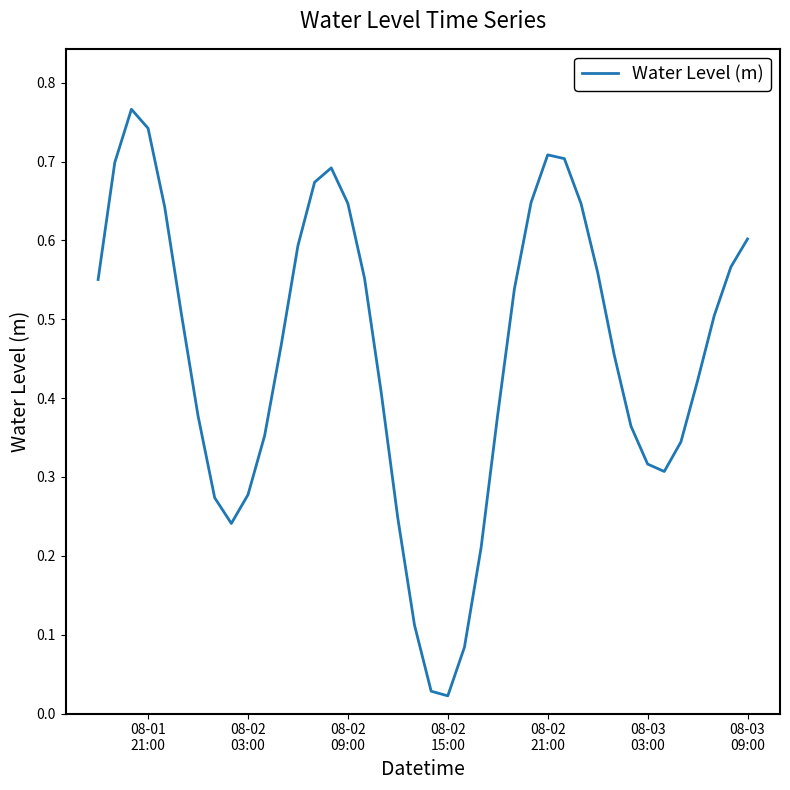

Reading left to right, extract all data points from this chart.

0.6	0.7	0.8	0.7	0.6	0.5	0.4	0.3	0.2	0.3	0.4	0.5	0.6	0.7	0.7	0.6	0.6	0.4	0.2	0.1	0.0	0.0	0.1	0.2	0.4	0.5	0.6	0.7	0.7	0.6	0.6	0.5	0.4	0.3	0.3	0.3	0.4	0.5	0.6	0.6